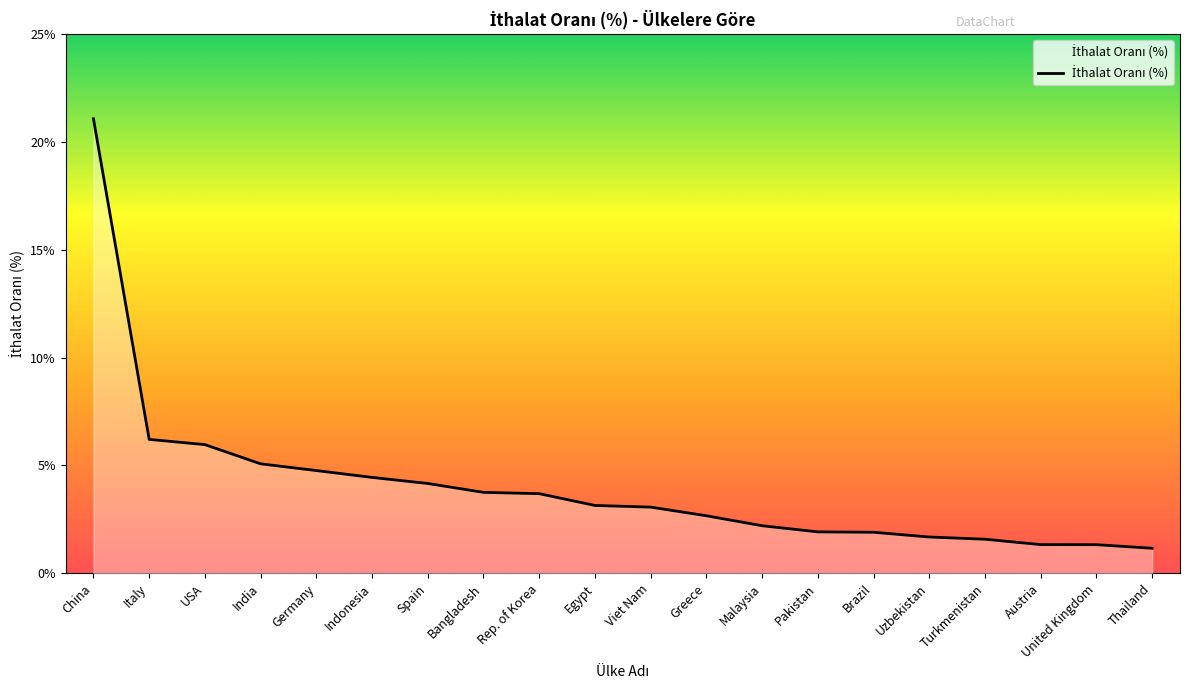

What is the difference between the maximum and minimum values?

19.9